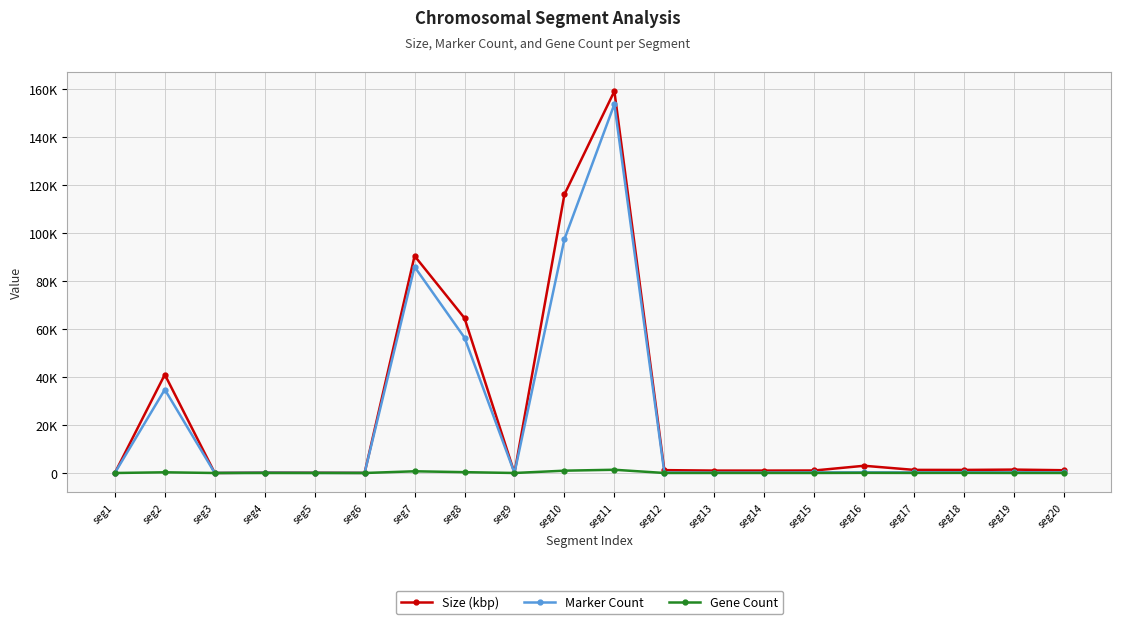

What is the maximum value shown in the chart?

159076.3